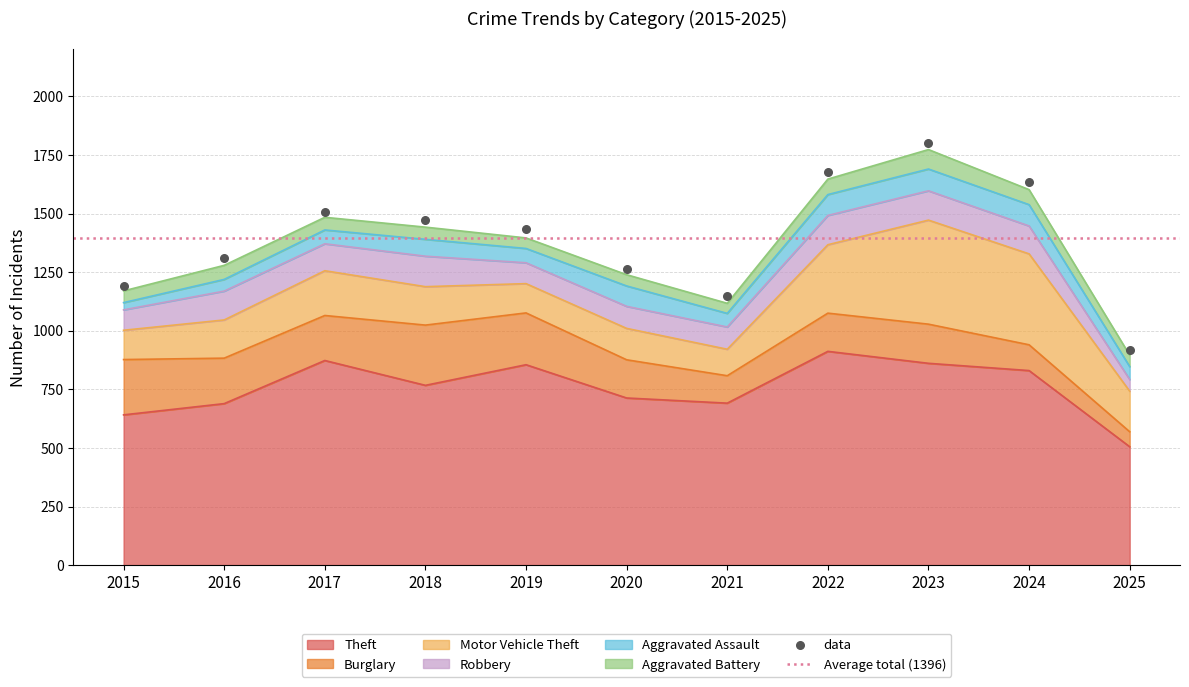

Which series has the largest total across all categories?

Theft